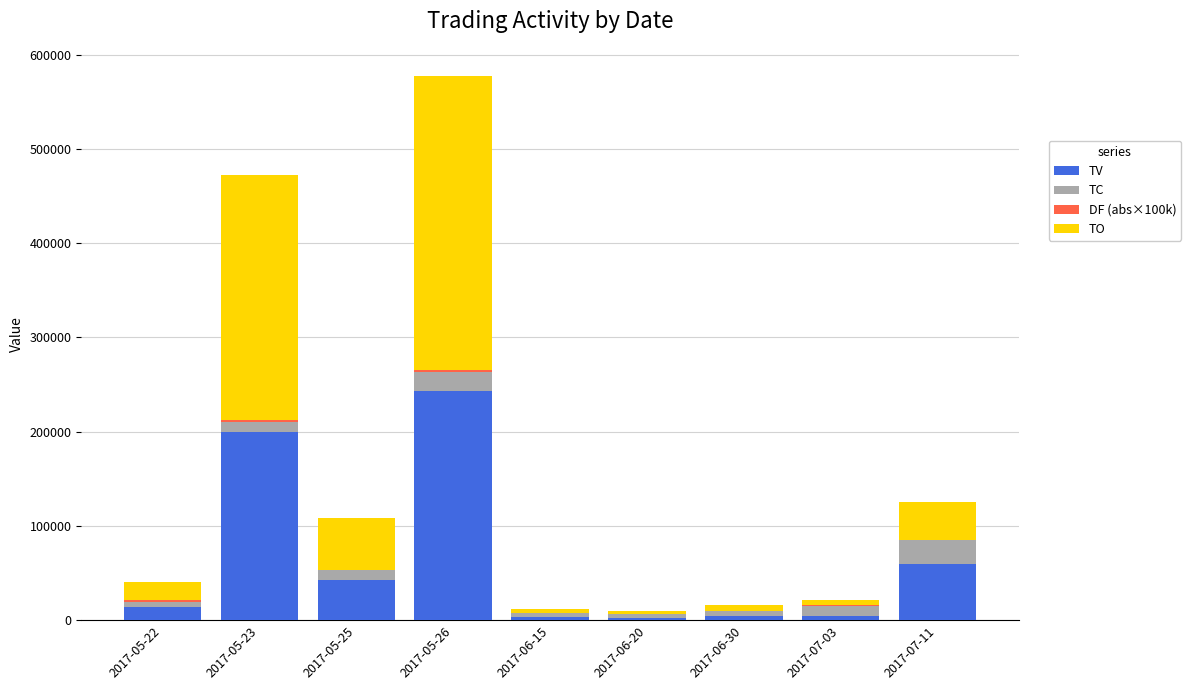

At which category is the sum across all series the highest?

2017-05-26